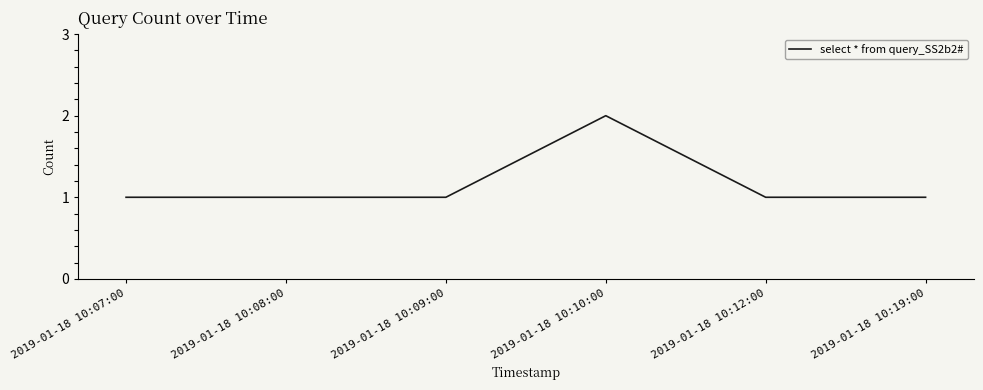

What is the ratio of the value at 2019-01-18 10:07:00 to the value at 2019-01-18 10:08:00?

1.0